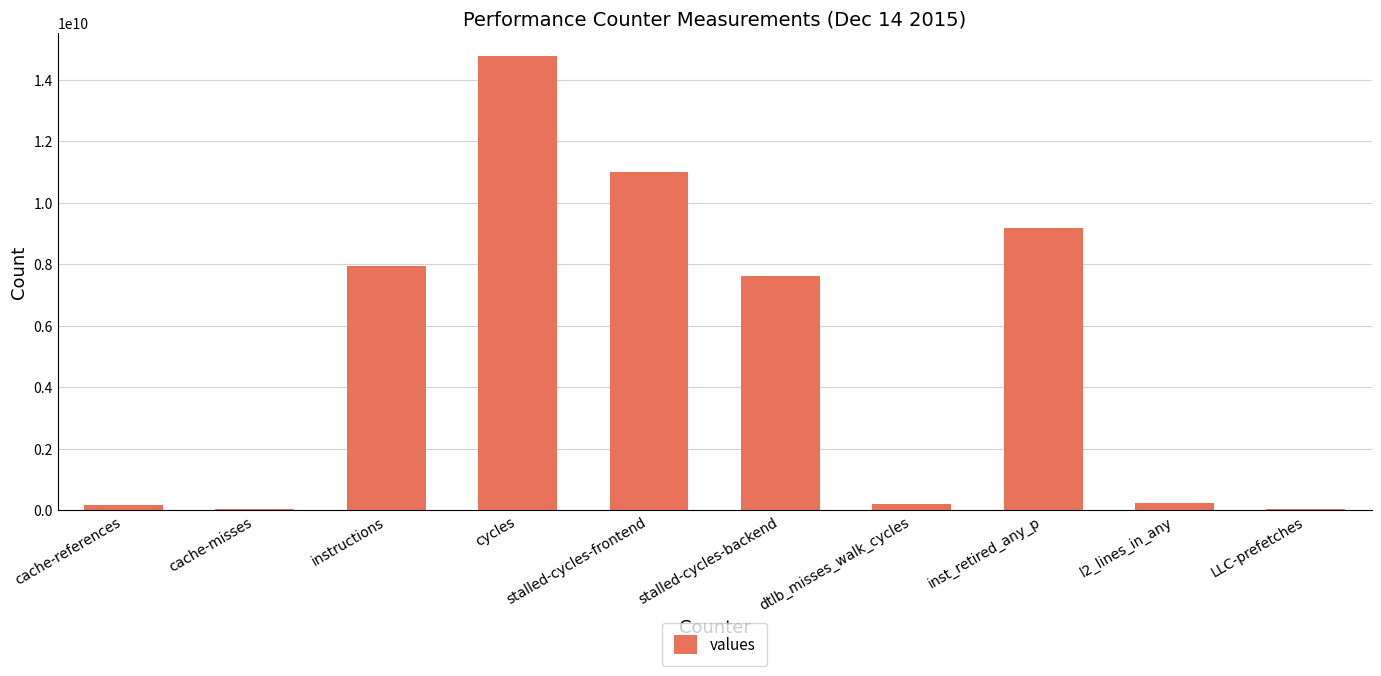

What is the maximum value shown in the chart?

14780681903